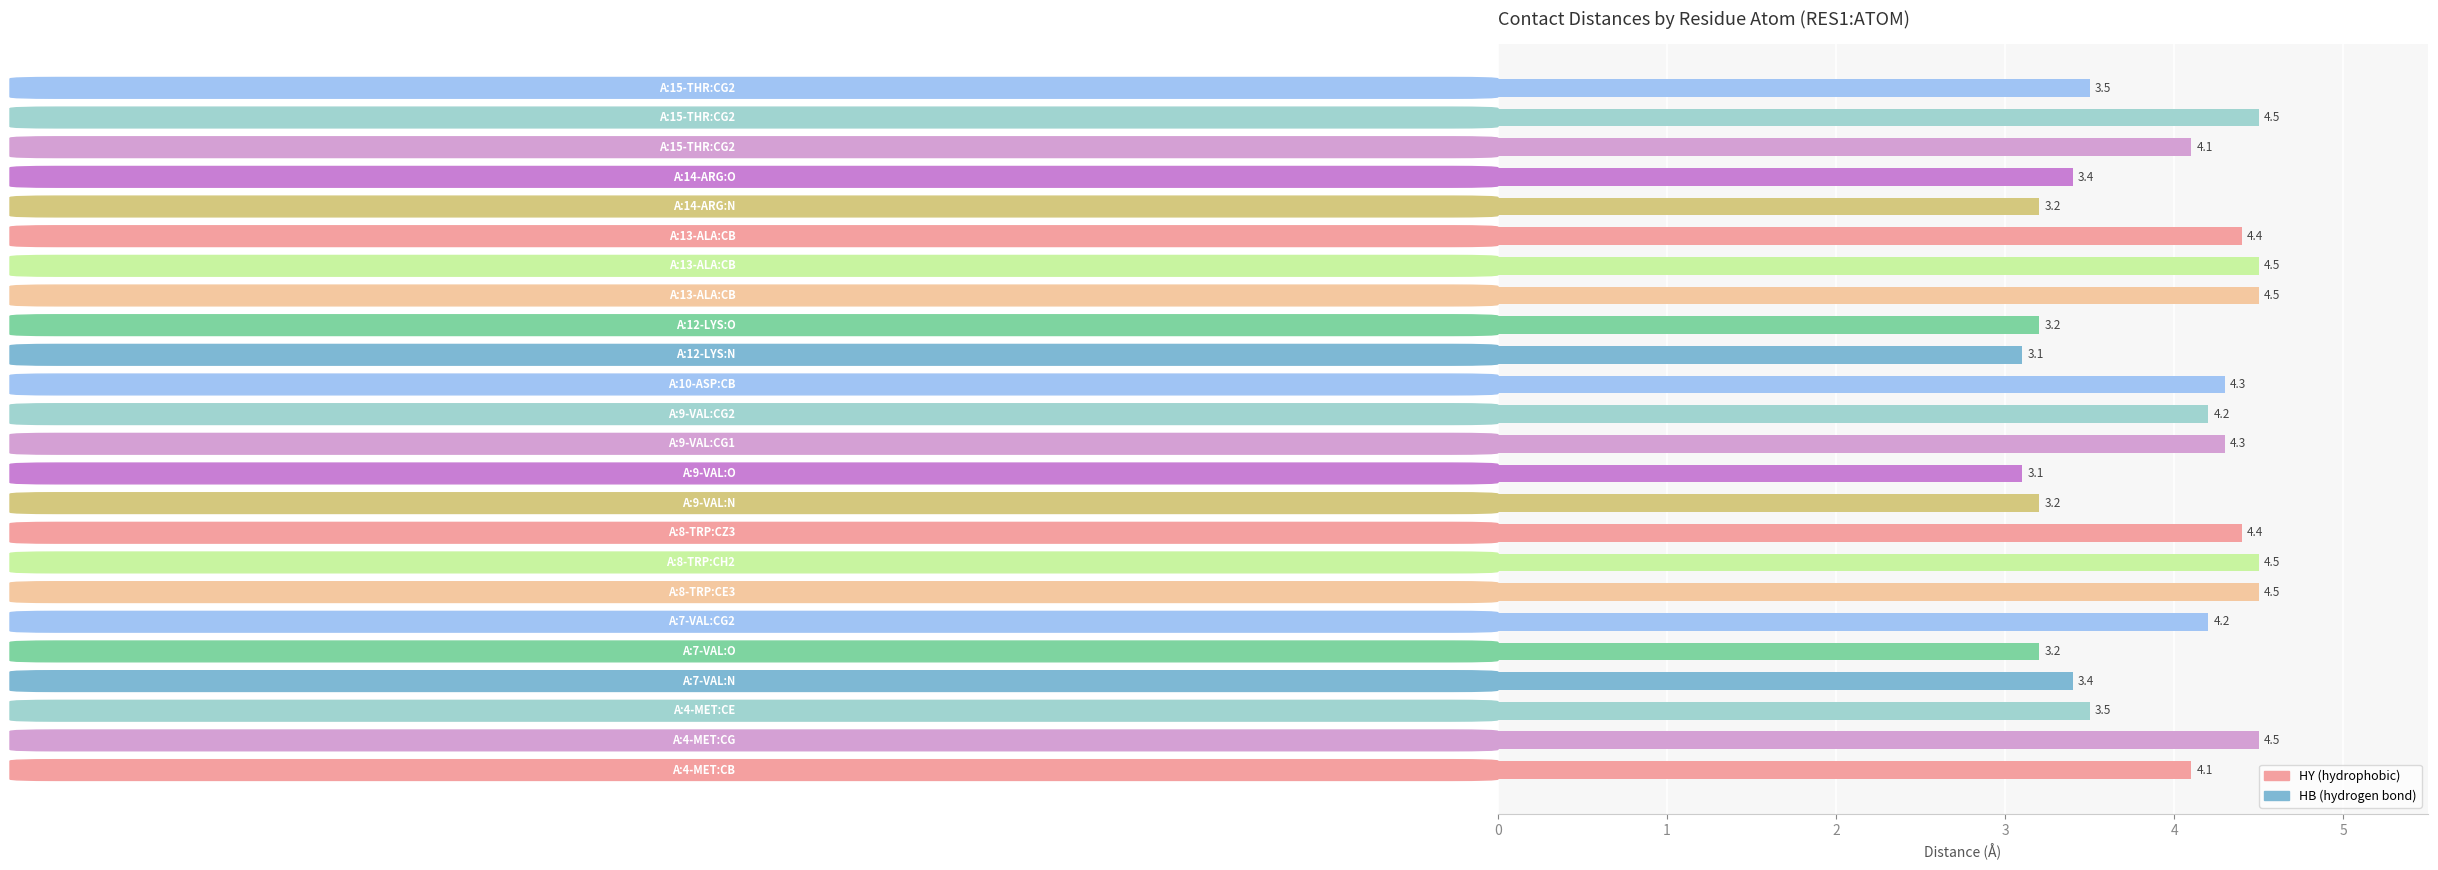

What is the smallest value displayed?

3.1